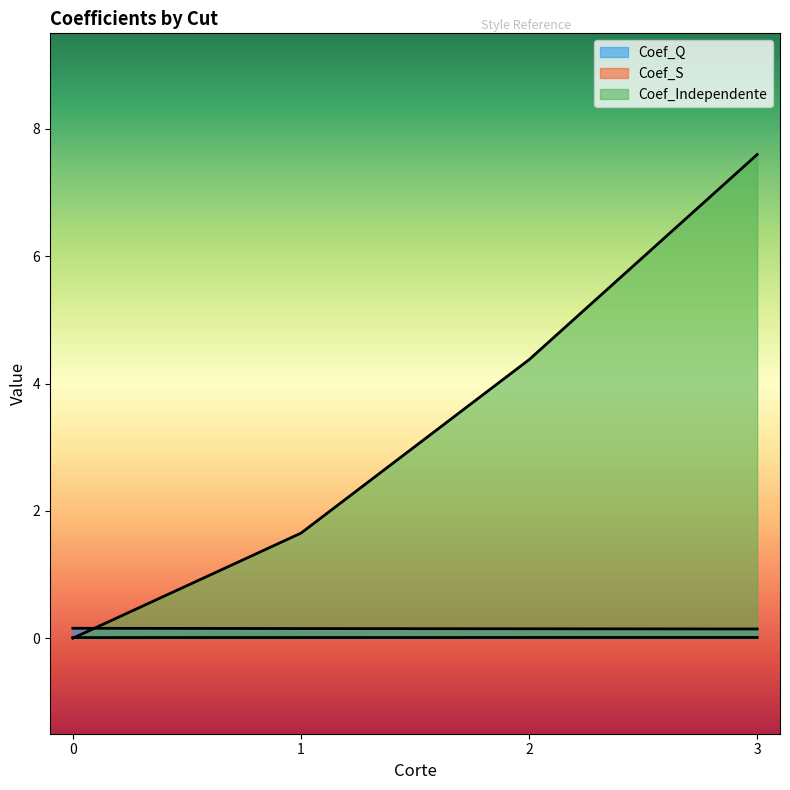

How many lines are shown in the chart?

3